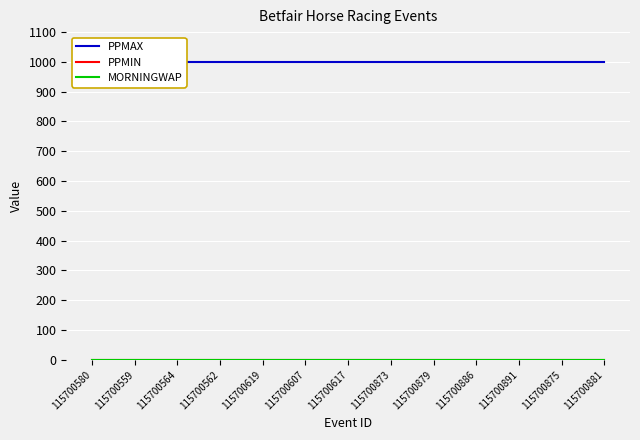

Which category has the lowest value in the PPMAX series?

115700580